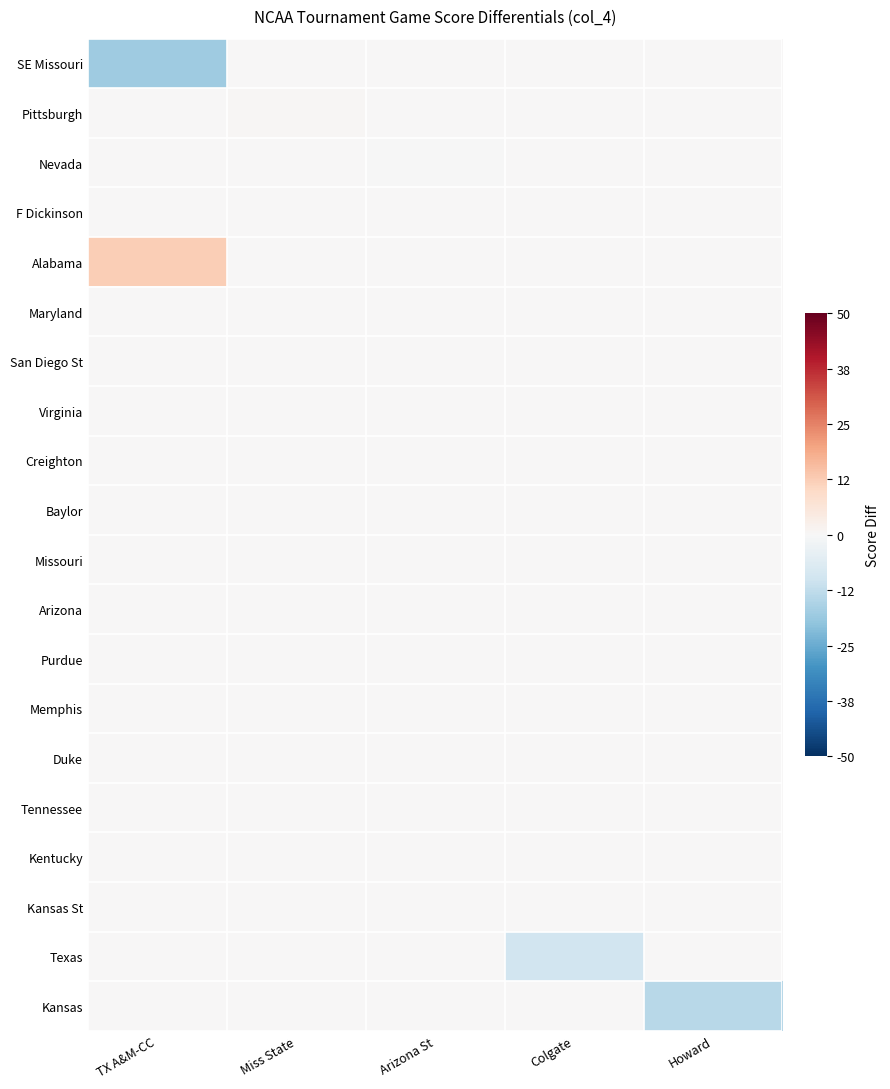

Reading left to right, transcribe all the data shown in this chart.

SE Missouri: TX A&M-CC=-17.9	Miss State=0.0	Arizona St=0.0	Colgate=0.0	Howard=0.0
Pittsburgh: TX A&M-CC=0.0	Miss State=0.7	Arizona St=0.0	Colgate=0.0	Howard=0.0
Nevada: TX A&M-CC=0.0	Miss State=0.0	Arizona St=-0.3	Colgate=0.0	Howard=0.0
F Dickinson: TX A&M-CC=0.0	Miss State=0.0	Arizona St=0.0	Colgate=0.0	Howard=0.0
Alabama: TX A&M-CC=12.3	Miss State=0.0	Arizona St=0.0	Colgate=0.0	Howard=0.0
Maryland: TX A&M-CC=0.0	Miss State=0.0	Arizona St=0.0	Colgate=0.0	Howard=0.0
San Diego St: TX A&M-CC=0.0	Miss State=0.0	Arizona St=0.0	Colgate=0.0	Howard=0.0
Virginia: TX A&M-CC=0.0	Miss State=0.0	Arizona St=0.0	Colgate=0.0	Howard=0.0
Creighton: TX A&M-CC=0.0	Miss State=0.0	Arizona St=0.0	Colgate=0.0	Howard=0.0
Baylor: TX A&M-CC=0.0	Miss State=0.0	Arizona St=0.0	Colgate=0.0	Howard=0.0
Missouri: TX A&M-CC=0.0	Miss State=0.0	Arizona St=0.0	Colgate=0.0	Howard=0.0
Arizona: TX A&M-CC=0.0	Miss State=0.0	Arizona St=0.0	Colgate=0.0	Howard=0.0
Purdue: TX A&M-CC=0.0	Miss State=0.0	Arizona St=0.0	Colgate=0.0	Howard=0.0
Memphis: TX A&M-CC=0.0	Miss State=0.0	Arizona St=0.0	Colgate=0.0	Howard=0.0
Duke: TX A&M-CC=0.0	Miss State=0.0	Arizona St=0.0	Colgate=0.0	Howard=0.0
Tennessee: TX A&M-CC=0.0	Miss State=0.0	Arizona St=0.0	Colgate=0.0	Howard=0.0
Kentucky: TX A&M-CC=0.0	Miss State=0.0	Arizona St=0.0	Colgate=0.0	Howard=0.0
Kansas St: TX A&M-CC=0.0	Miss State=0.0	Arizona St=0.0	Colgate=0.0	Howard=0.0
Texas: TX A&M-CC=0.0	Miss State=0.0	Arizona St=0.0	Colgate=-9.5	Howard=0.0
Kansas: TX A&M-CC=0.0	Miss State=0.0	Arizona St=0.0	Colgate=0.0	Howard=-14.0